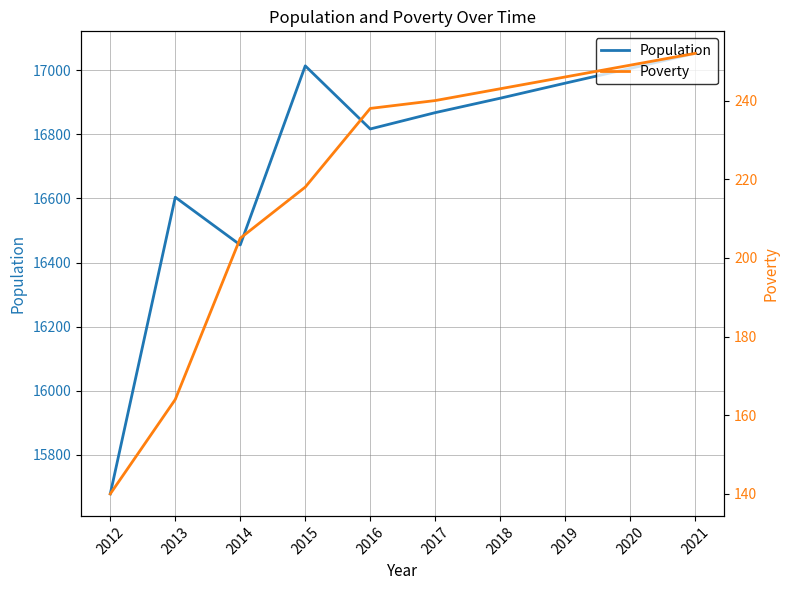

What is the difference between the highest and lowest values at 2012?

15538